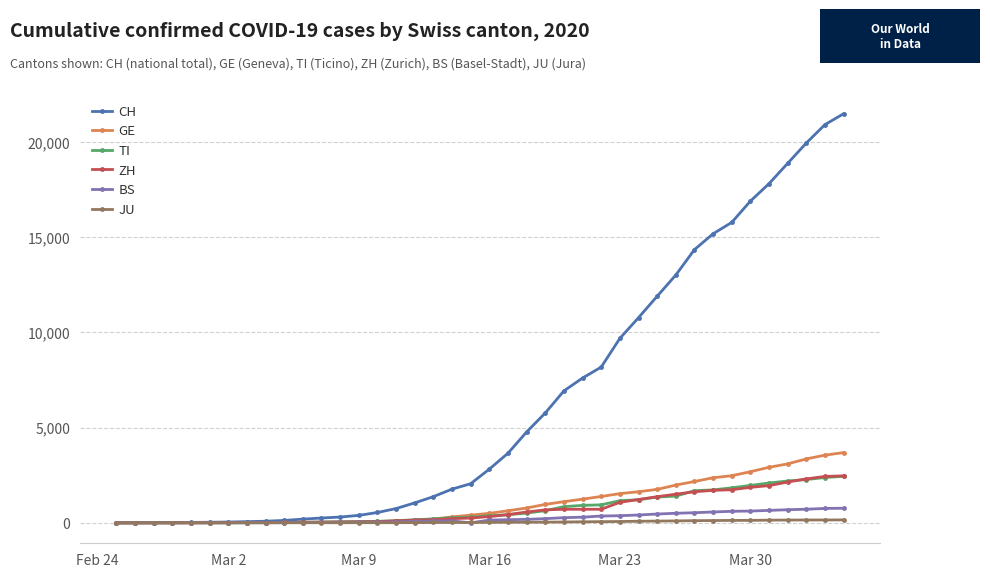

What is the greatest value displayed?

21470